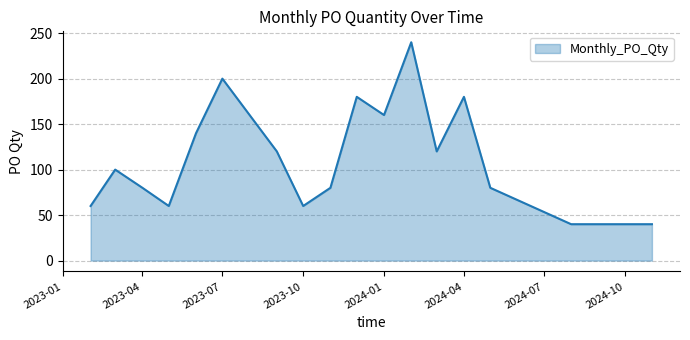

What is the difference between the maximum and minimum values?

200